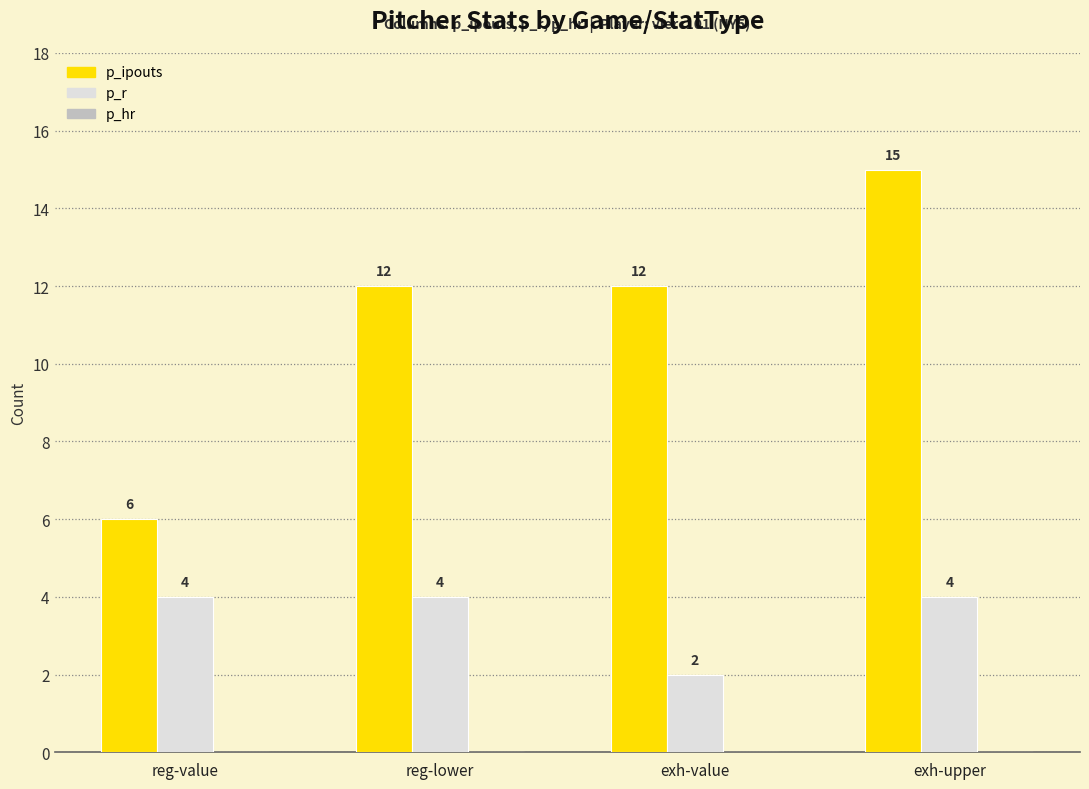

Rank the series by their average value, from highest to lowest.

p_ipouts, p_r